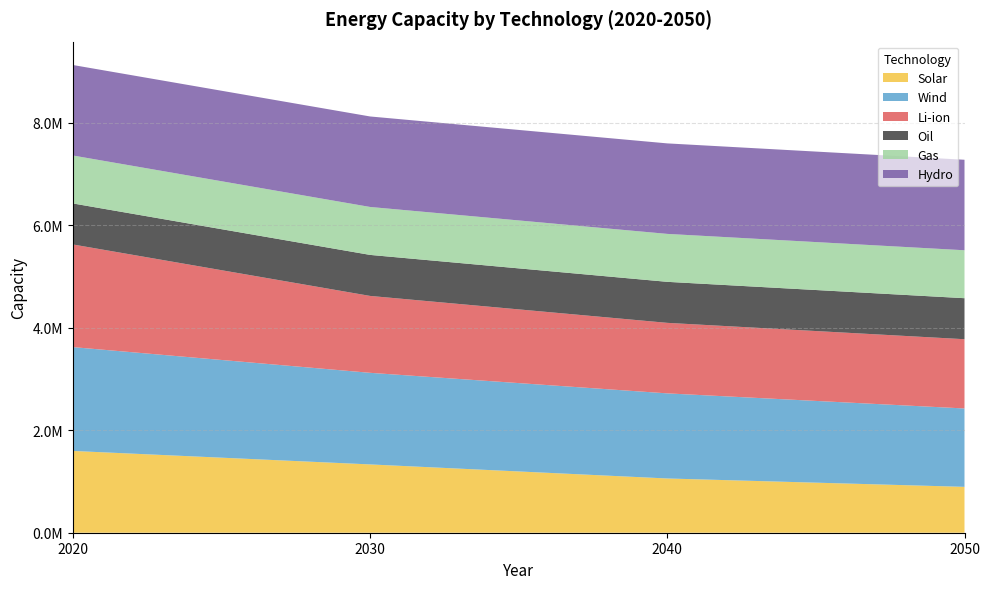

Reading left to right, list all the values displayed in this chart.

Solar: 1595000.0	1332161.0	1057951.8	894624.9
Wind: 2025000.0	1786523.9	1659880.8	1528709.8
Li-ion: 2002000.0	1499722.6	1375356.9	1350698.5
Oil: 800000.0	800000.0	800000.0	800000.0
Gas: 935000.0	935000.0	935000.0	935000.0
Hydro: 1765000.0	1765000.0	1765000.0	1765000.0